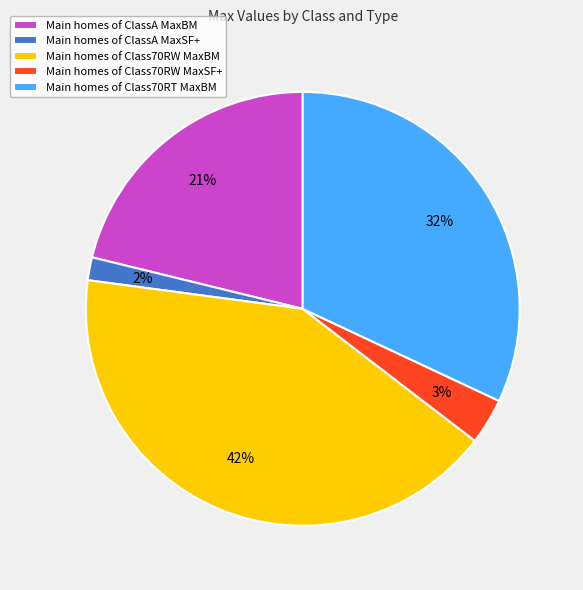

Which has a higher value, Main homes of Class70RW MaxBM or Main homes of ClassA MaxSF+?

Main homes of Class70RW MaxBM